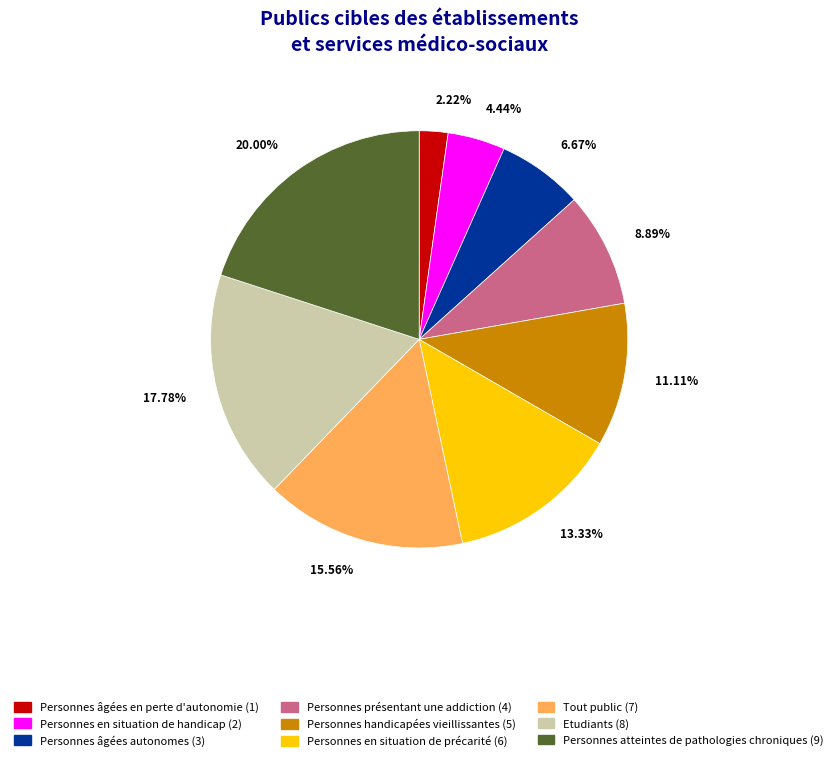

Is there any slice that represents more than half of the pie?

No